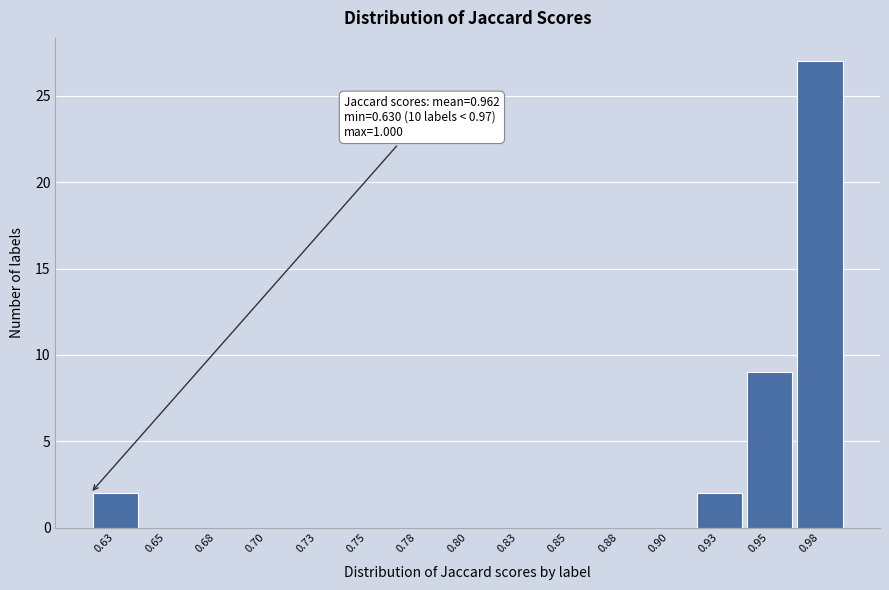

Reading left to right, what are all the values shown in this chart?

0.63=2	0.65=0	0.68=0	0.70=0	0.73=0	0.75=0	0.78=0	0.80=0	0.83=0	0.85=0	0.88=0	0.90=0	0.93=2	0.95=9	0.98=27